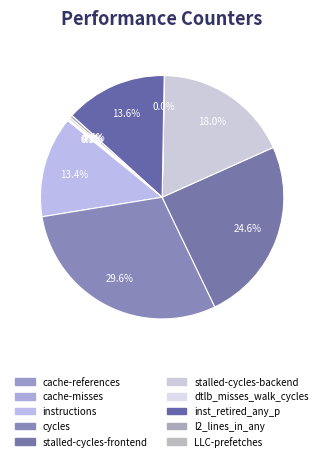

To the nearest percent, what percentage of the pie is stalled-cycles-backend?

18%